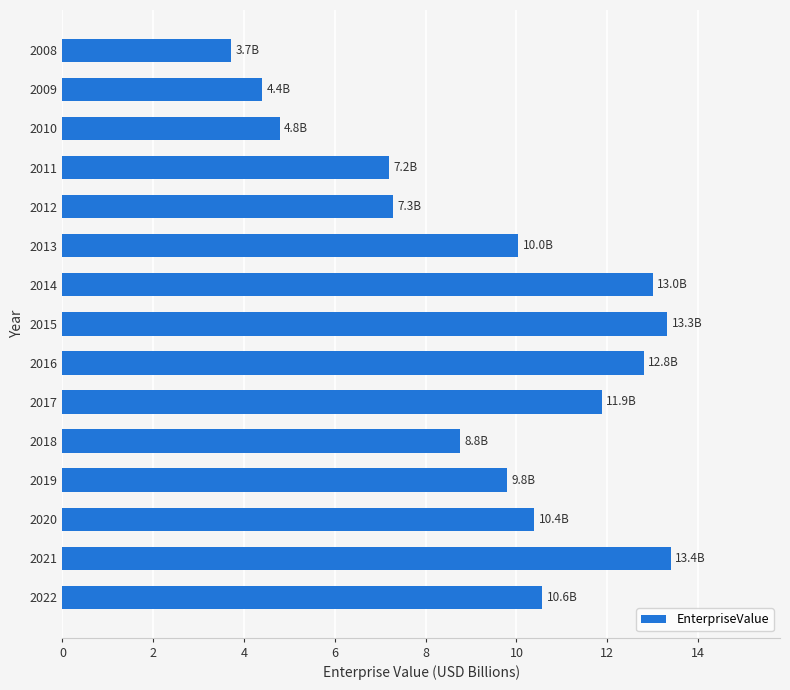

What is the maximum value shown in the chart?

13.4